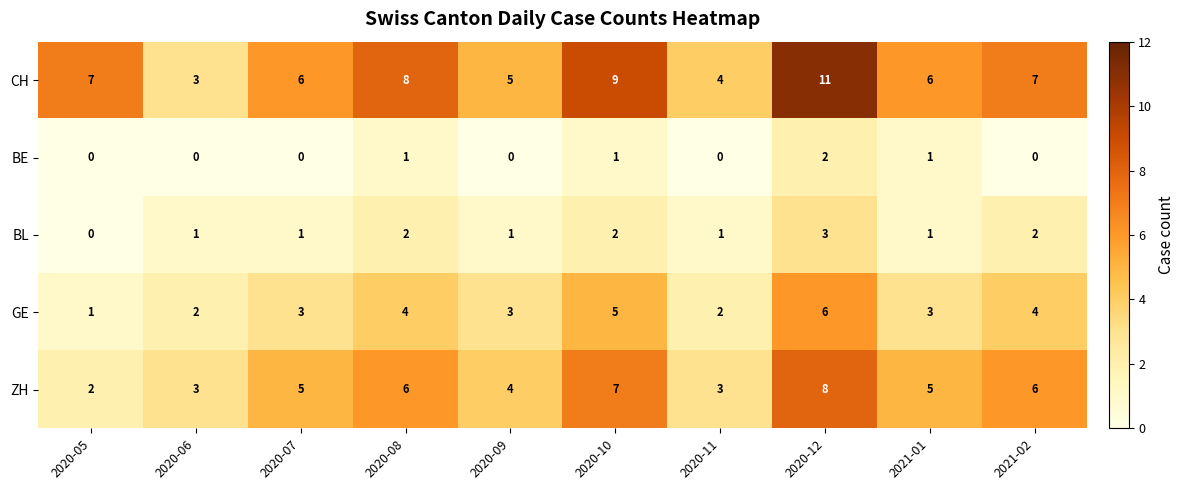

At how many categories does at least one series exceed 1?

10